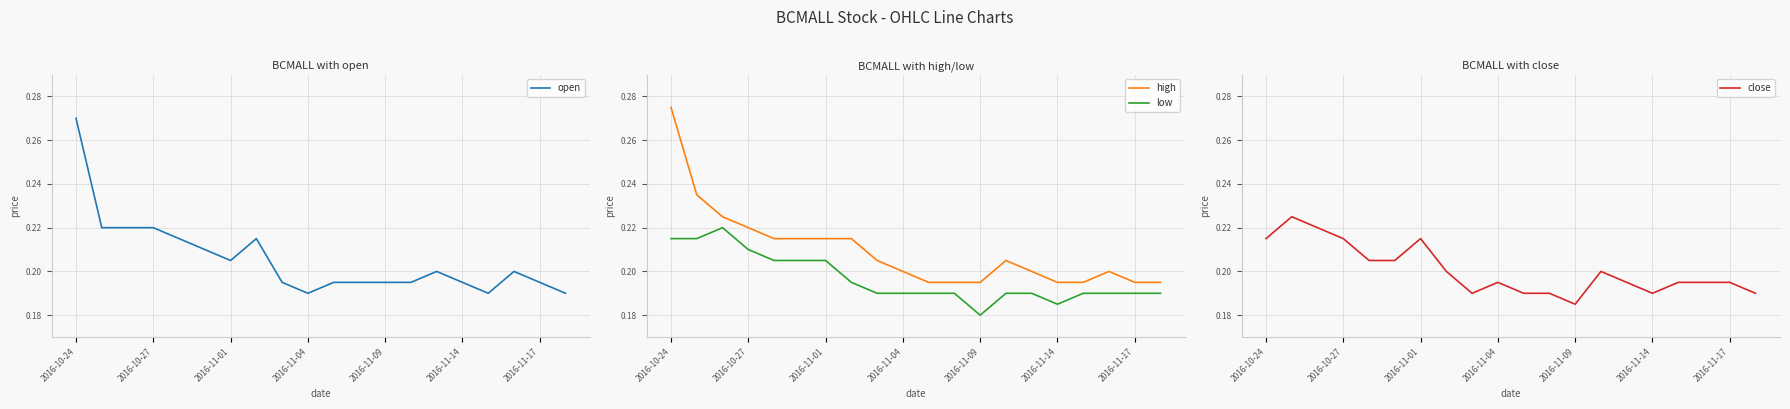

At which category is the sum across all series the highest?

2016-10-24